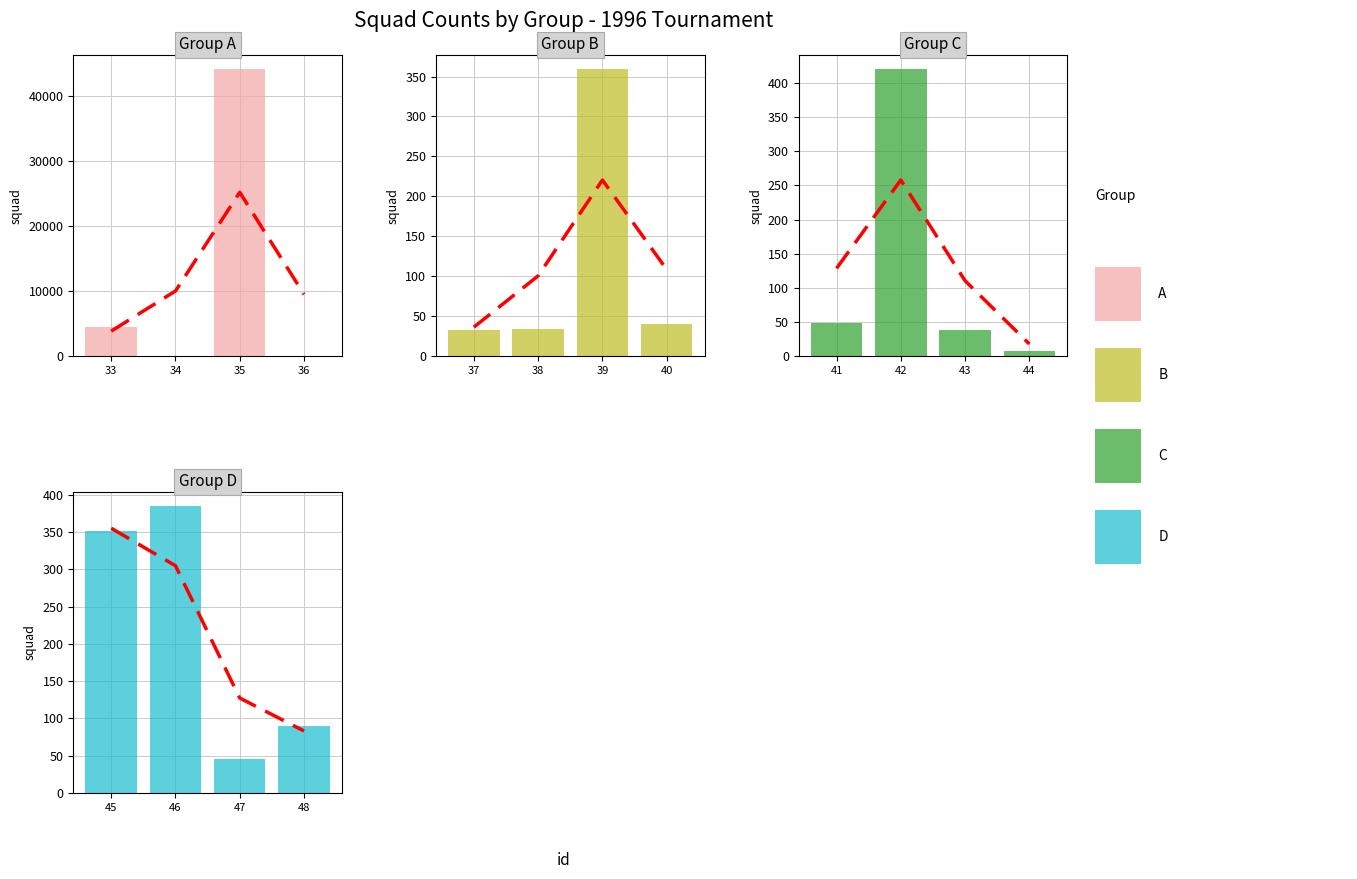

Which series has the widest spread of values?

A